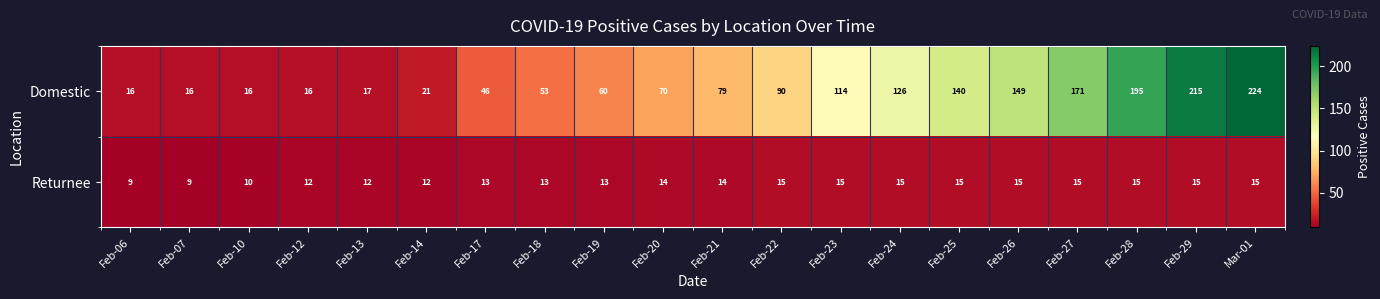

Count the Returnee values in the range 12 to 15.

17